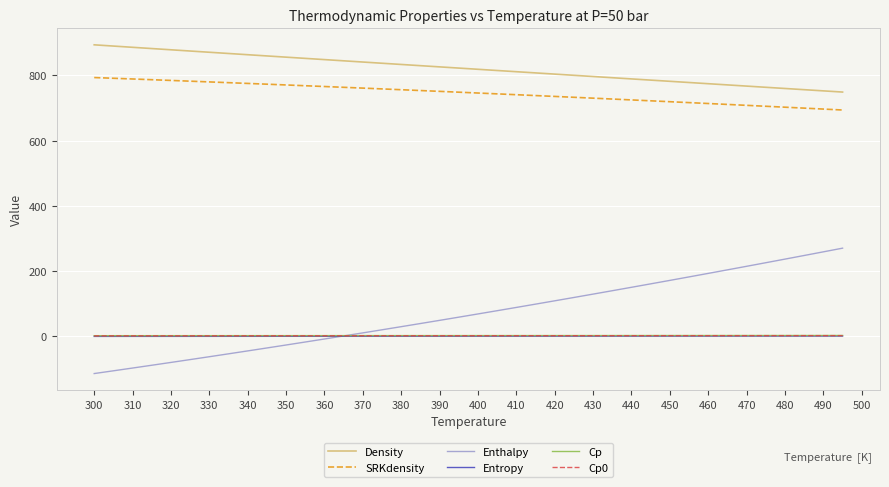

True or false: Cp0 and SRKdensity intersect in this chart.

False